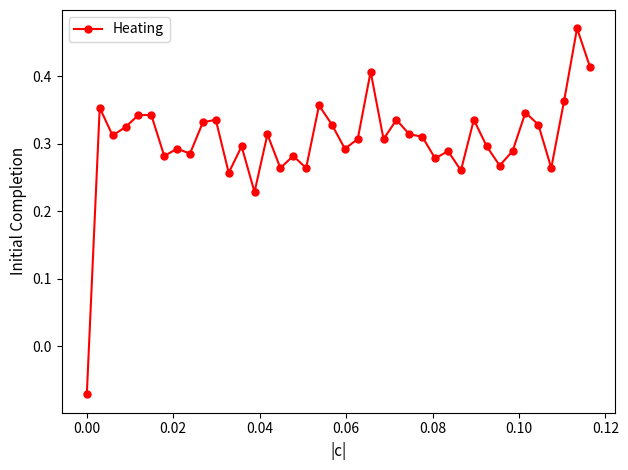

True or false: the data has more than 1 interior local peaks.

True